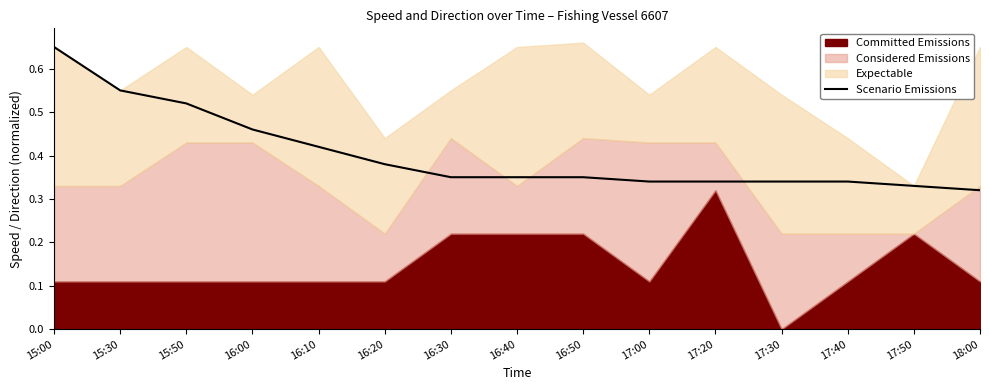

What is the difference between the maximum and minimum values?

0.3